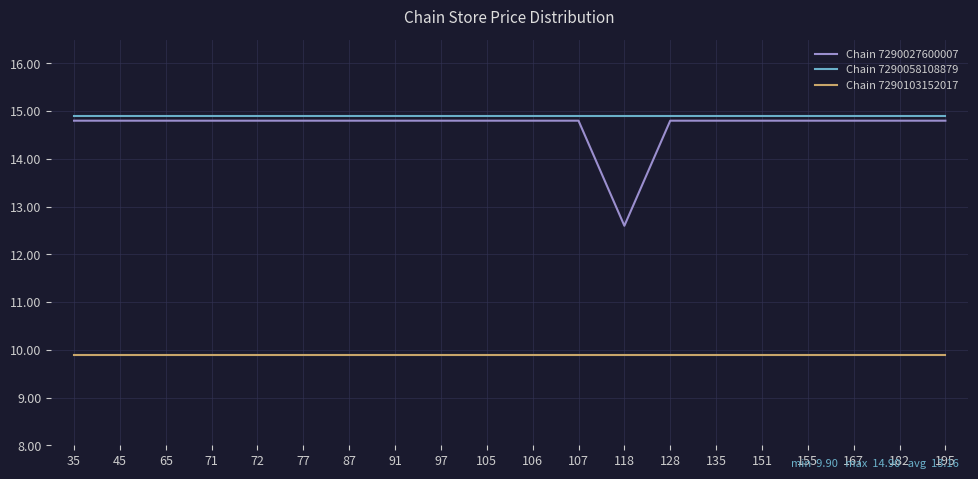

What is the total value across all series at 87?

39.6